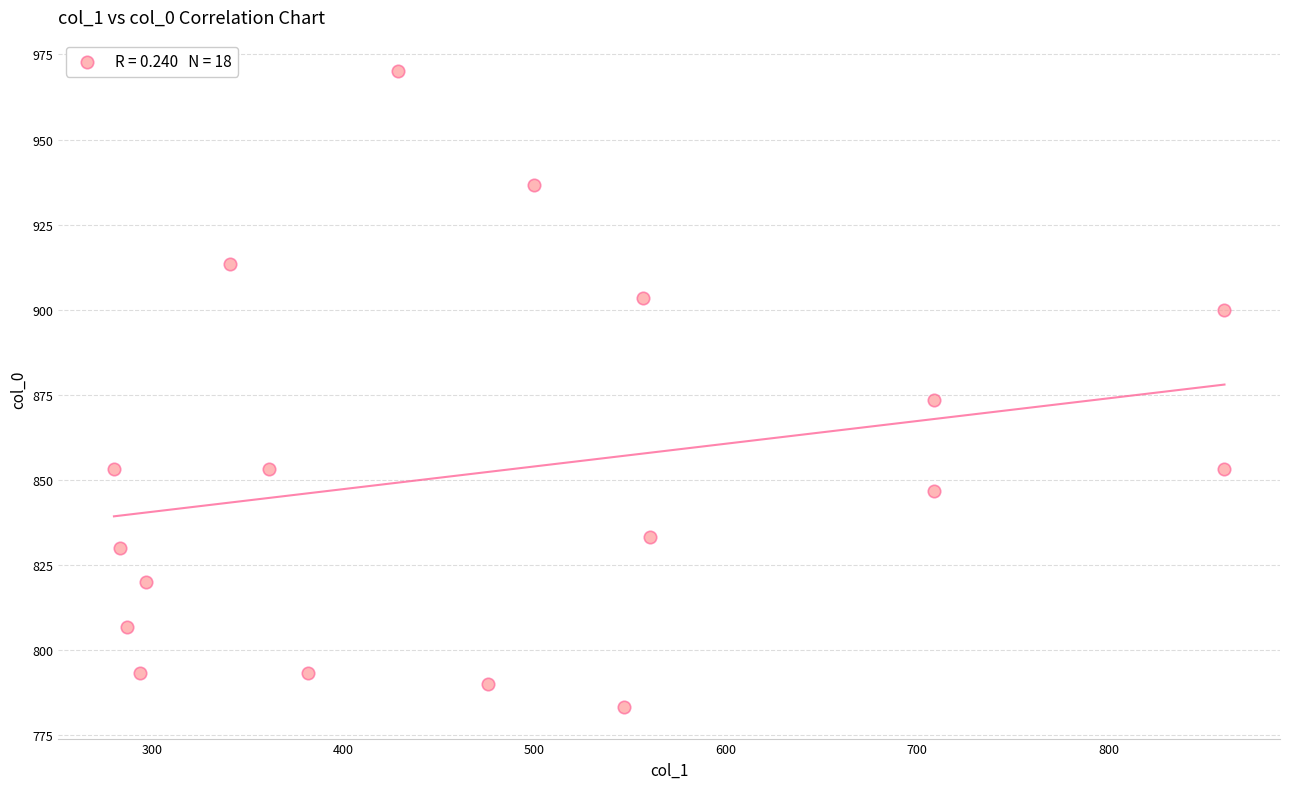

What Y value in the scatter plot is closest to 876?

873.3